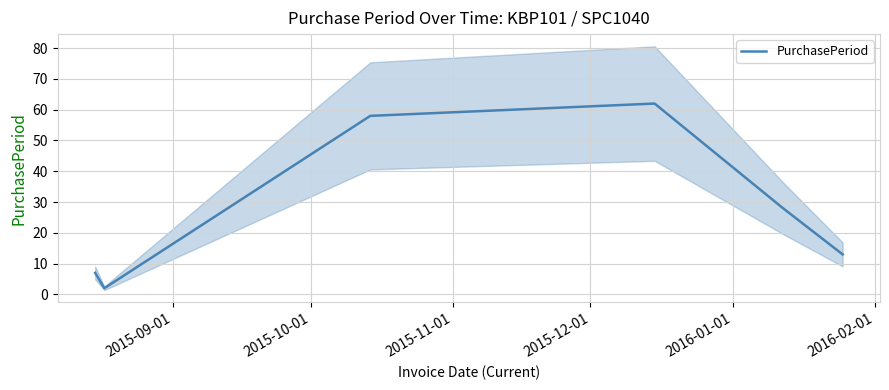

What is the highest value of the PurchasePeriod series?

62